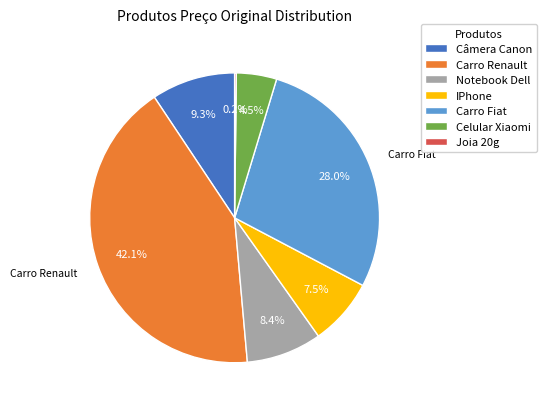

The IPhone slice represents 16% of the pie. True or false?

False